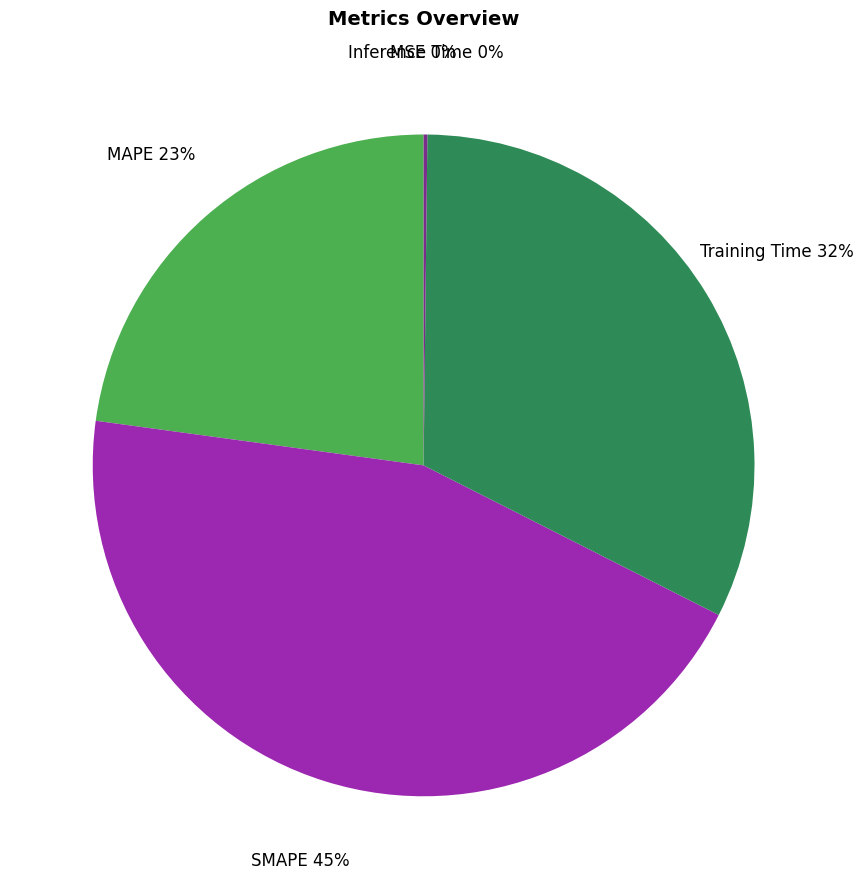

Which slice is the largest?

SMAPE